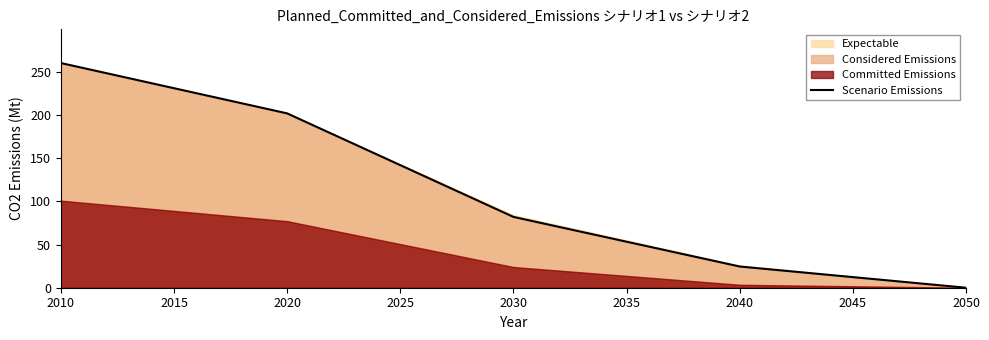

Rank the categories by Scenario Emissions value from highest to lowest.

2010, 2020, 2030, 2040, 2050